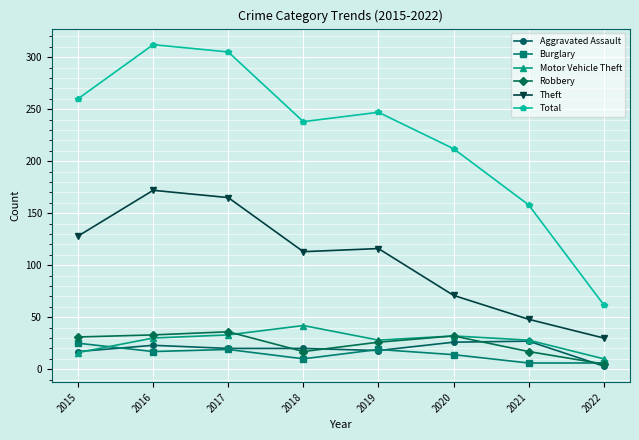

Which category has the lowest value in the Robbery series?

2022